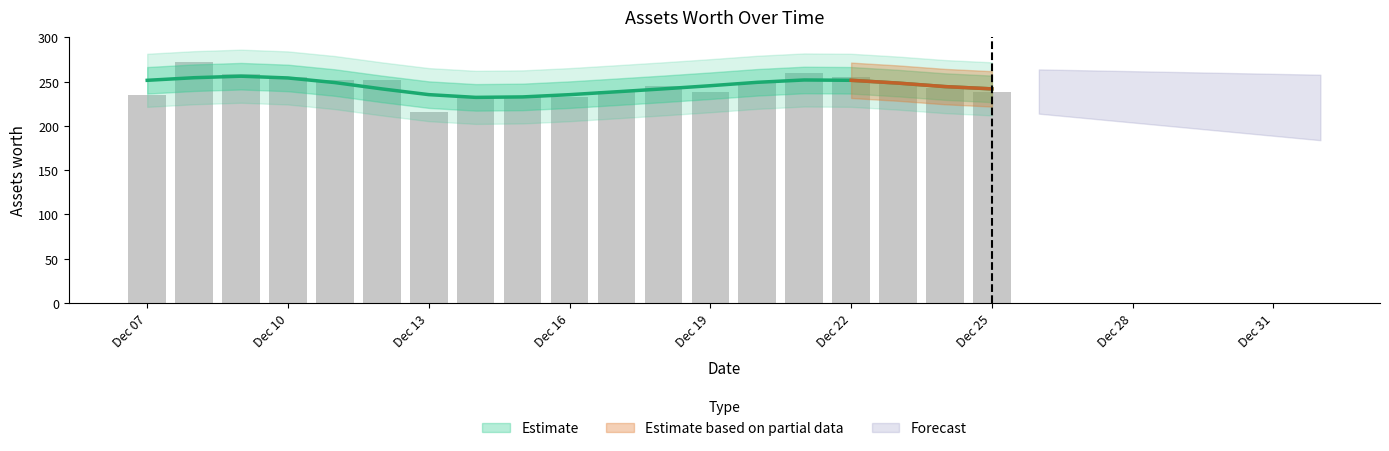

What is the difference between the maximum and minimum values?

56.2